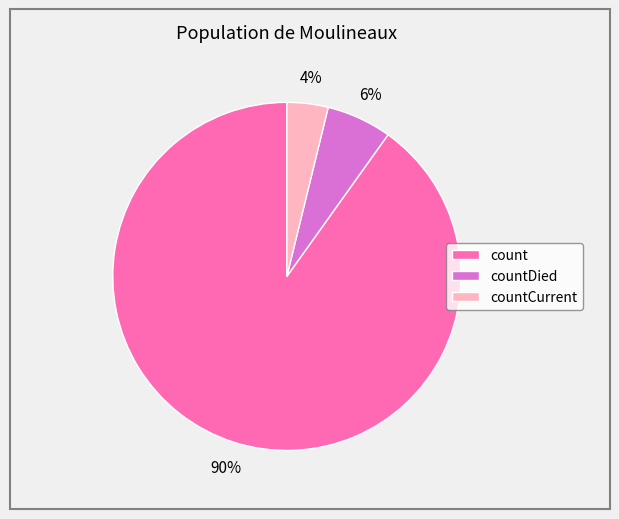

Is it true that countDied is 6% of the pie?

True